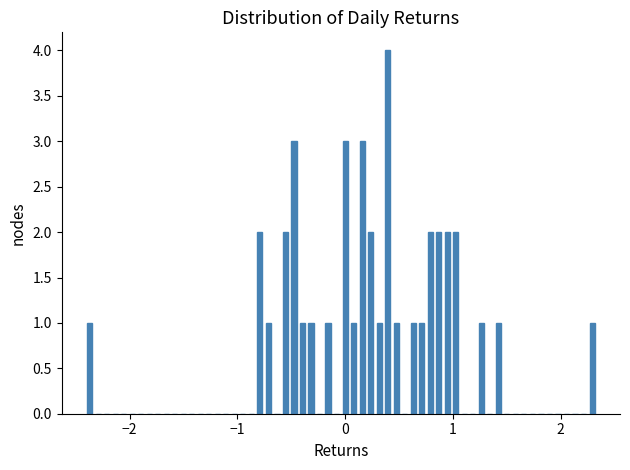

Around what value on the x-axis is the tallest bar? Give the approximate position of its centre, as read against the axis.

0.4